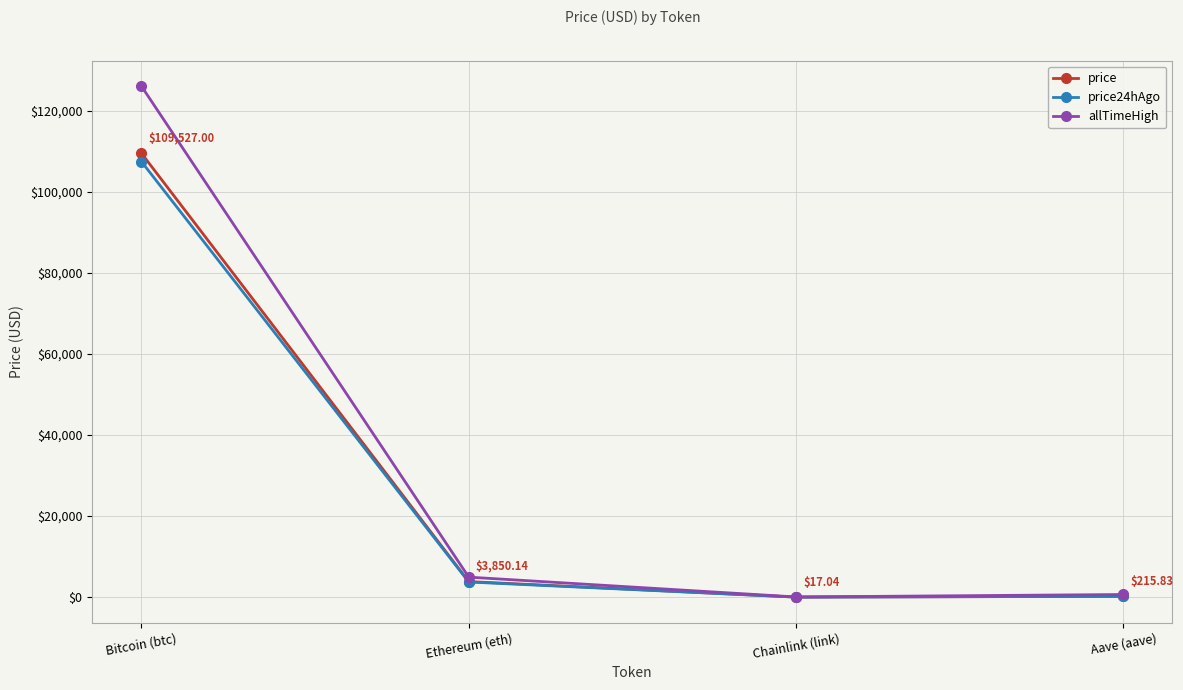

Which series has the largest total across all categories?

allTimeHigh